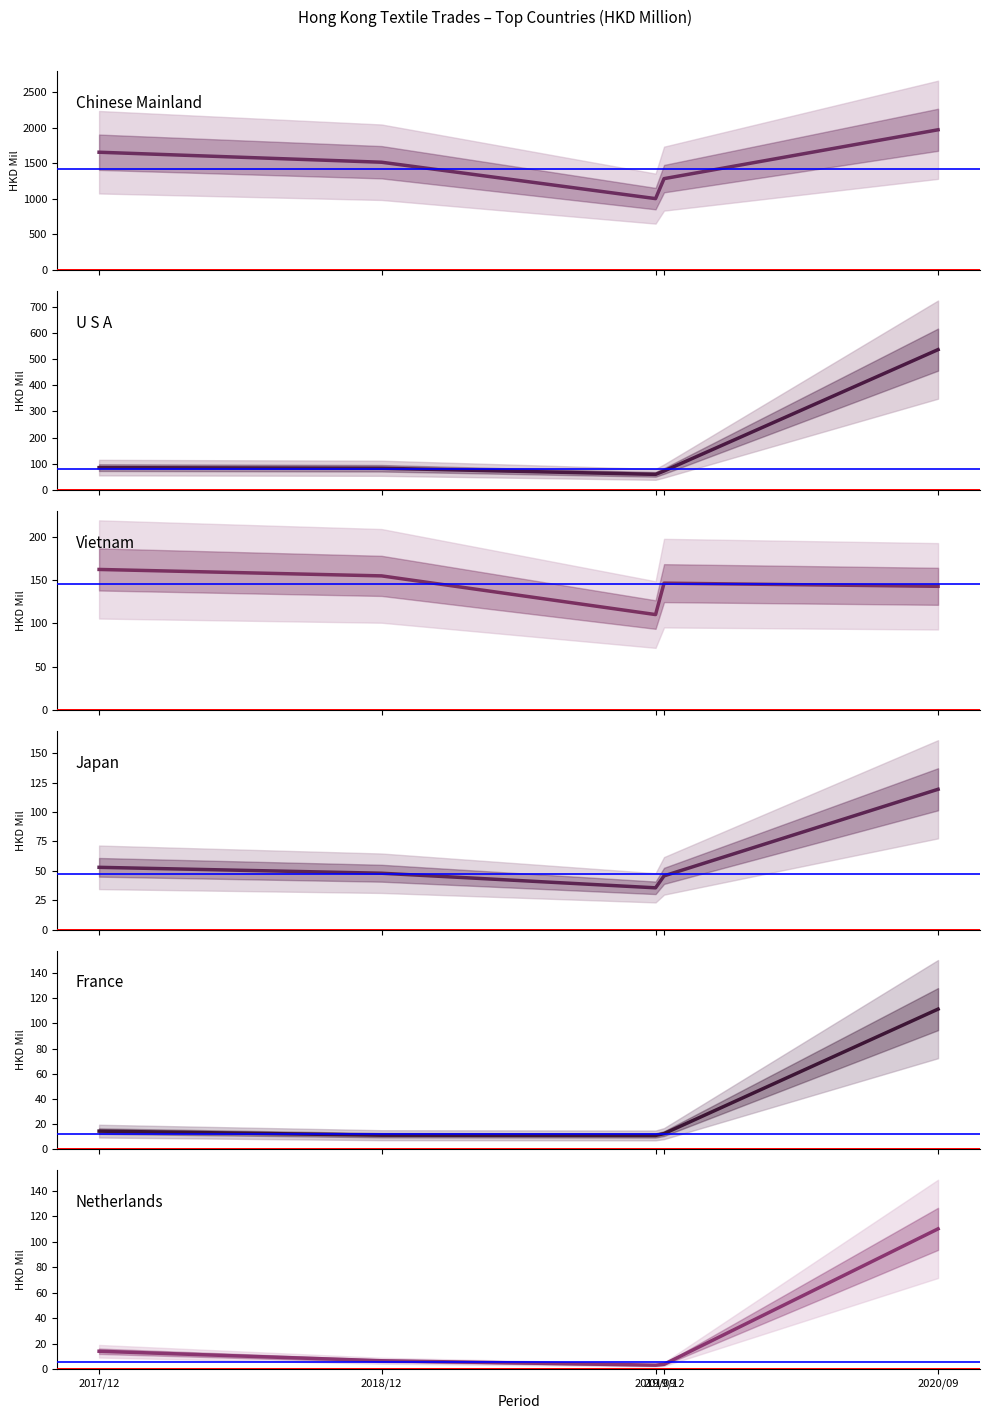

In U S A, how many points are lower than both neighbors (excluding endpoints)?

1